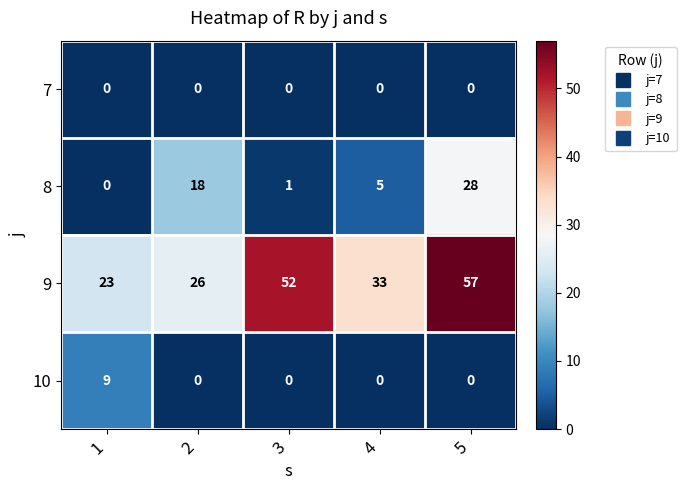

At how many categories does at least one series exceed 43?

2